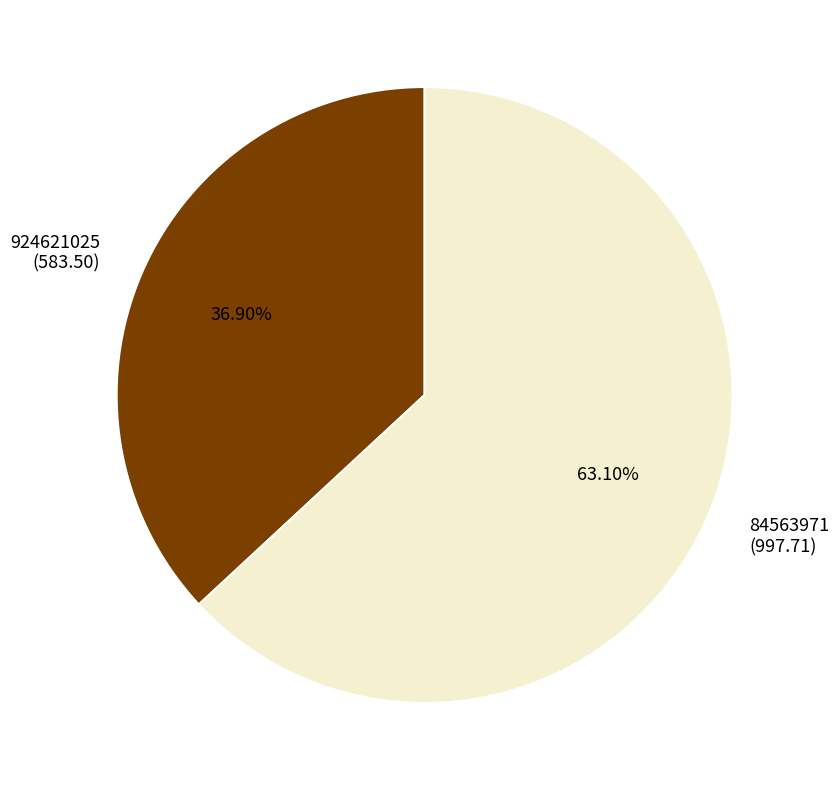

Is there any slice that represents more than half of the pie?

Yes